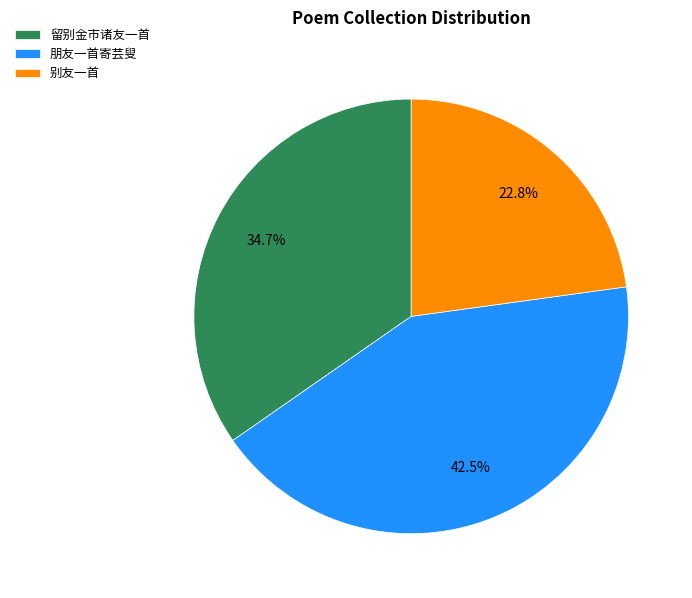

To the nearest percent, what portion does 别友一首 represent?

23%